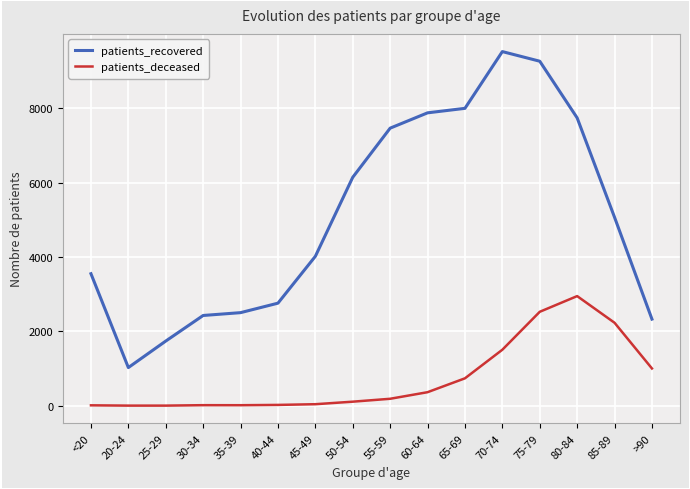

What is the difference between the maximum and minimum values in the patients_recovered series?

8497